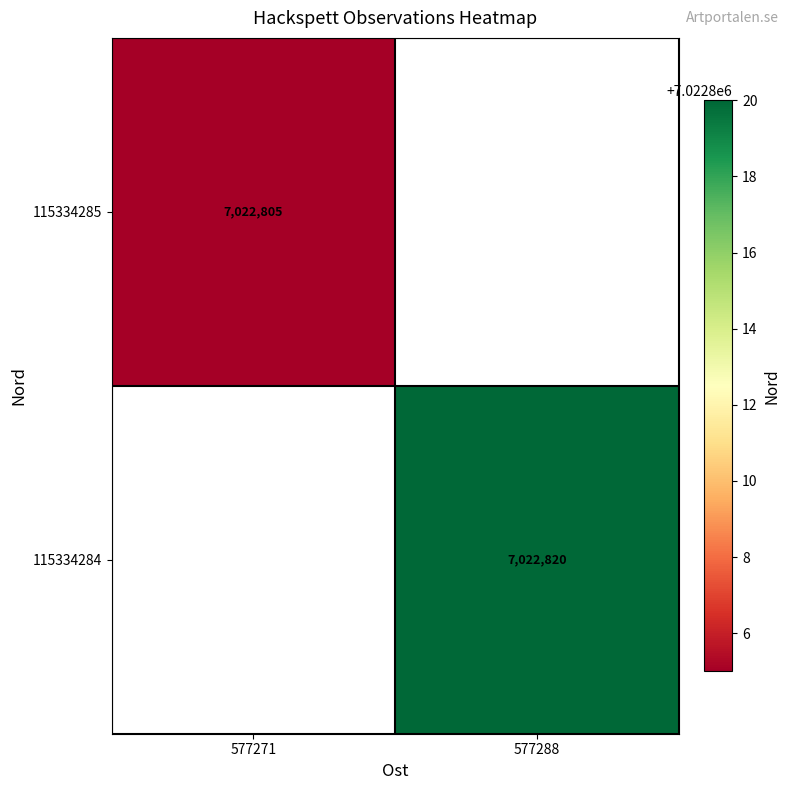

At how many categories does at least one series exceed 7022813?

1